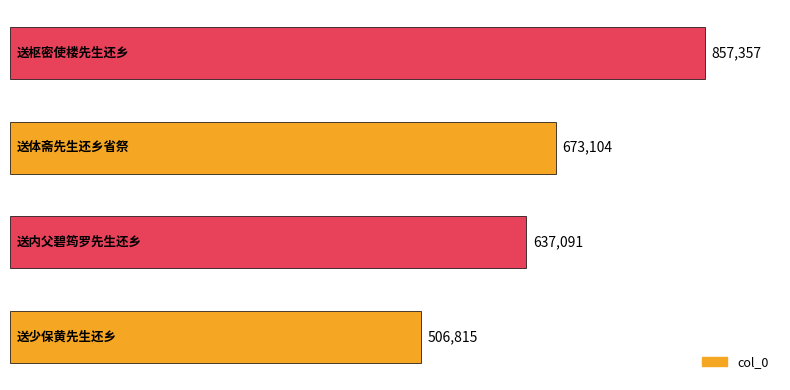

What is the smallest value displayed?

506815